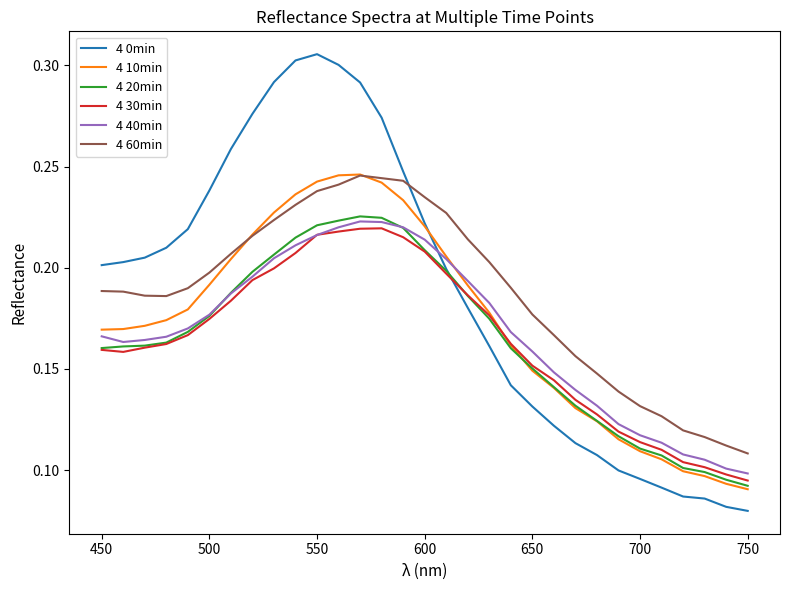

Which series has the largest range (max minus min)?

4 0min